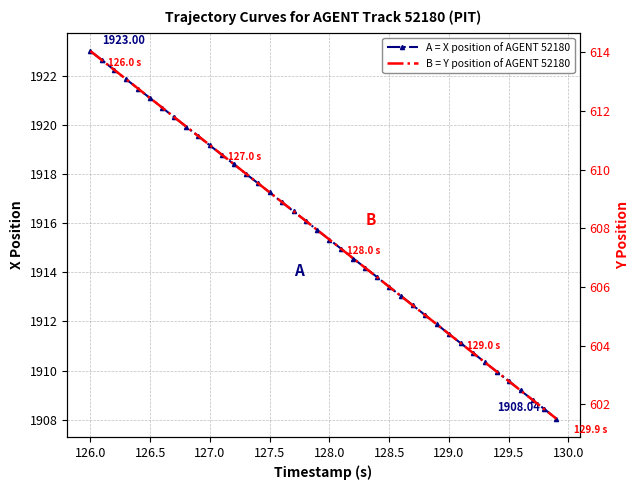

True or false: A = X position of AGENT 52180 has more than 1 interior local peaks.

False